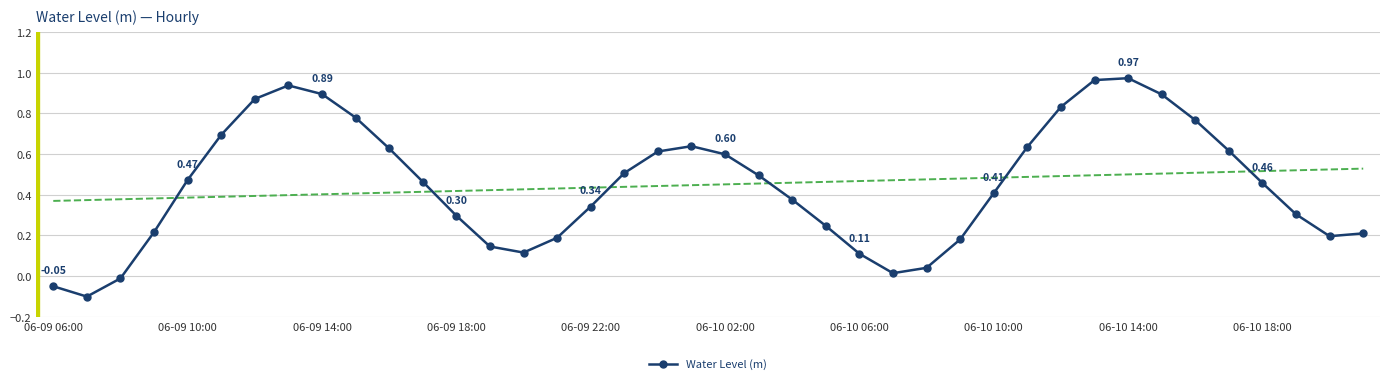

How many points are lower than both their immediate neighbors (excluding endpoints)?

4